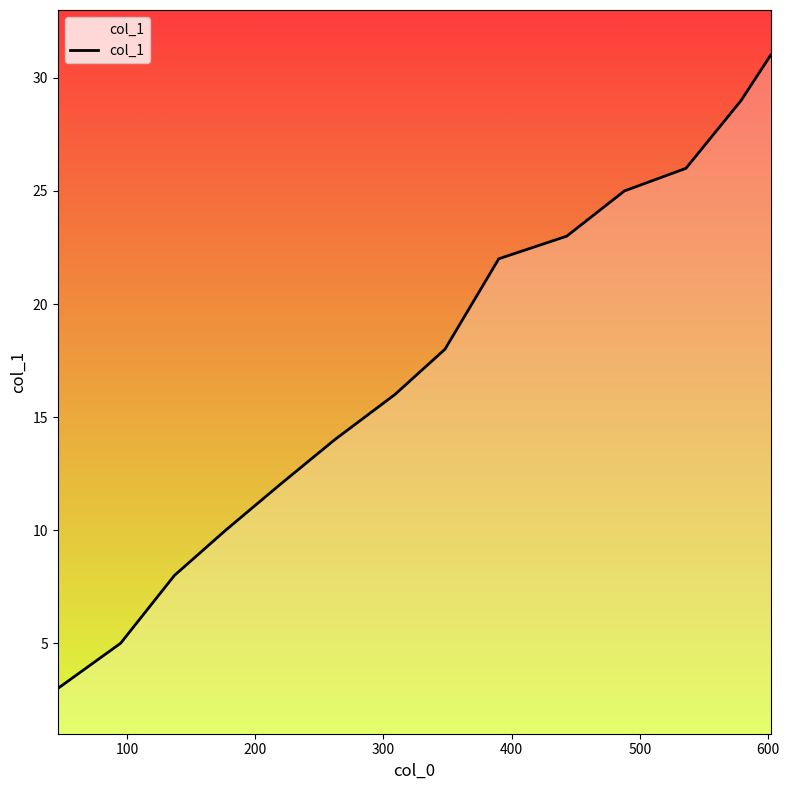

What is the minimum value shown in the chart?

3